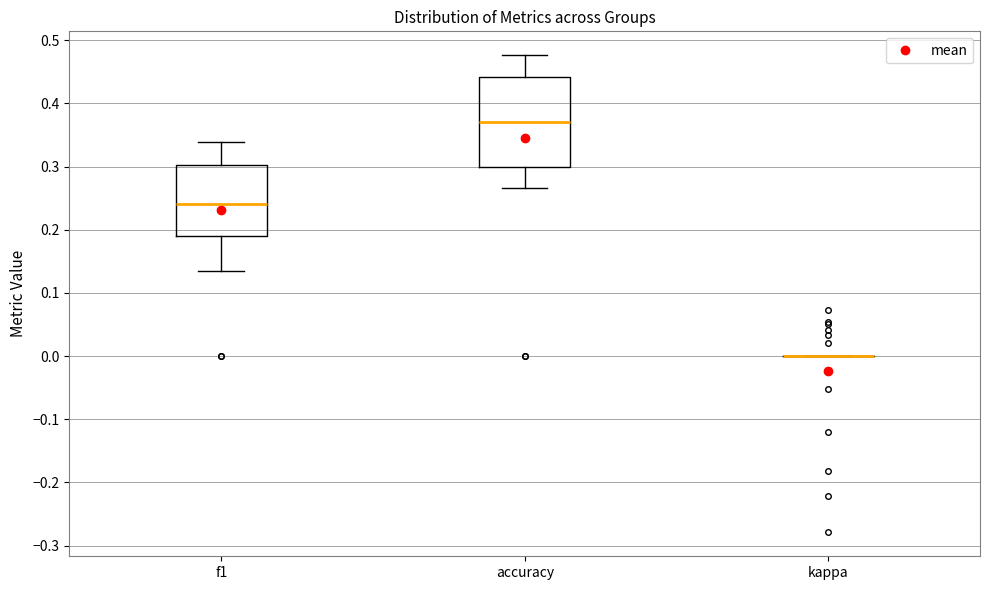

Comparing the boxes themselves (not the whiskers), which one is the tallest?

accuracy